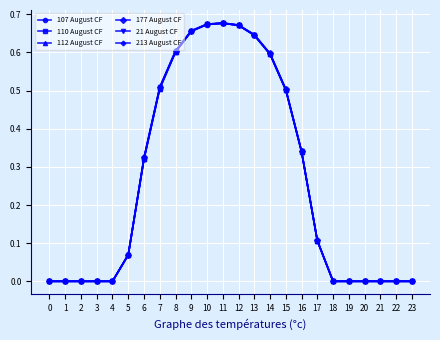

True or false: 213 August CF has a value of 0.9 at 11.

False